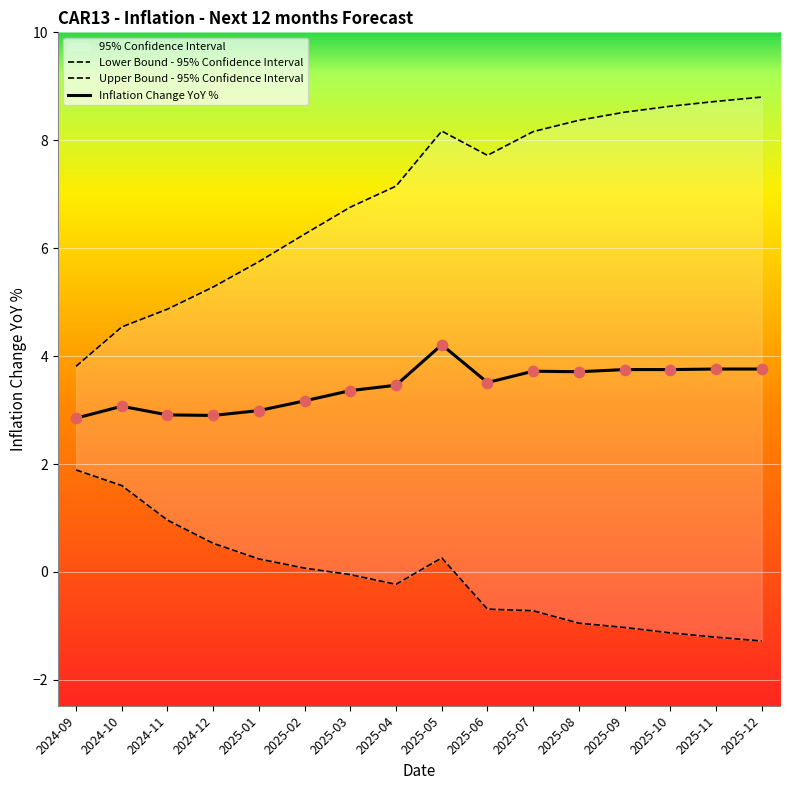

Is the value of Lower Bound - 95% Confidence Interval at 2024-09 greater than the value of Inflation Change YoY % at 2025-06?

No